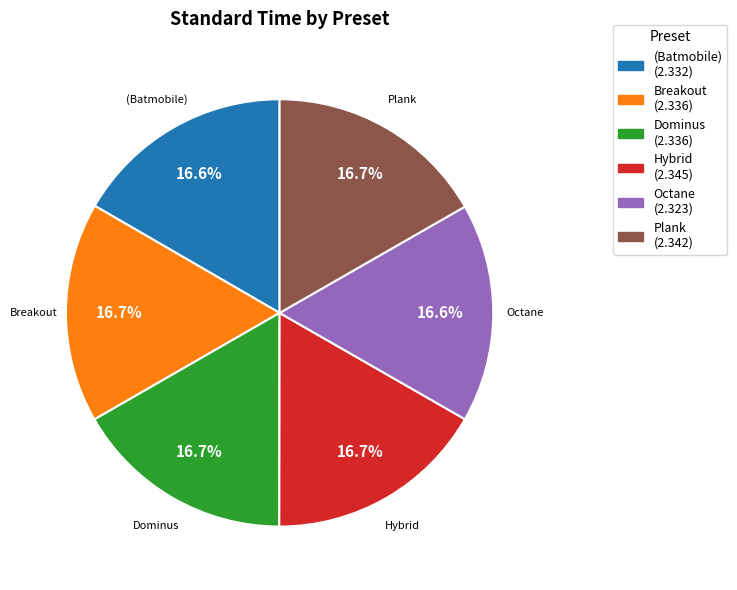

True or false: (Batmobile) accounts for 17% of the total.

True